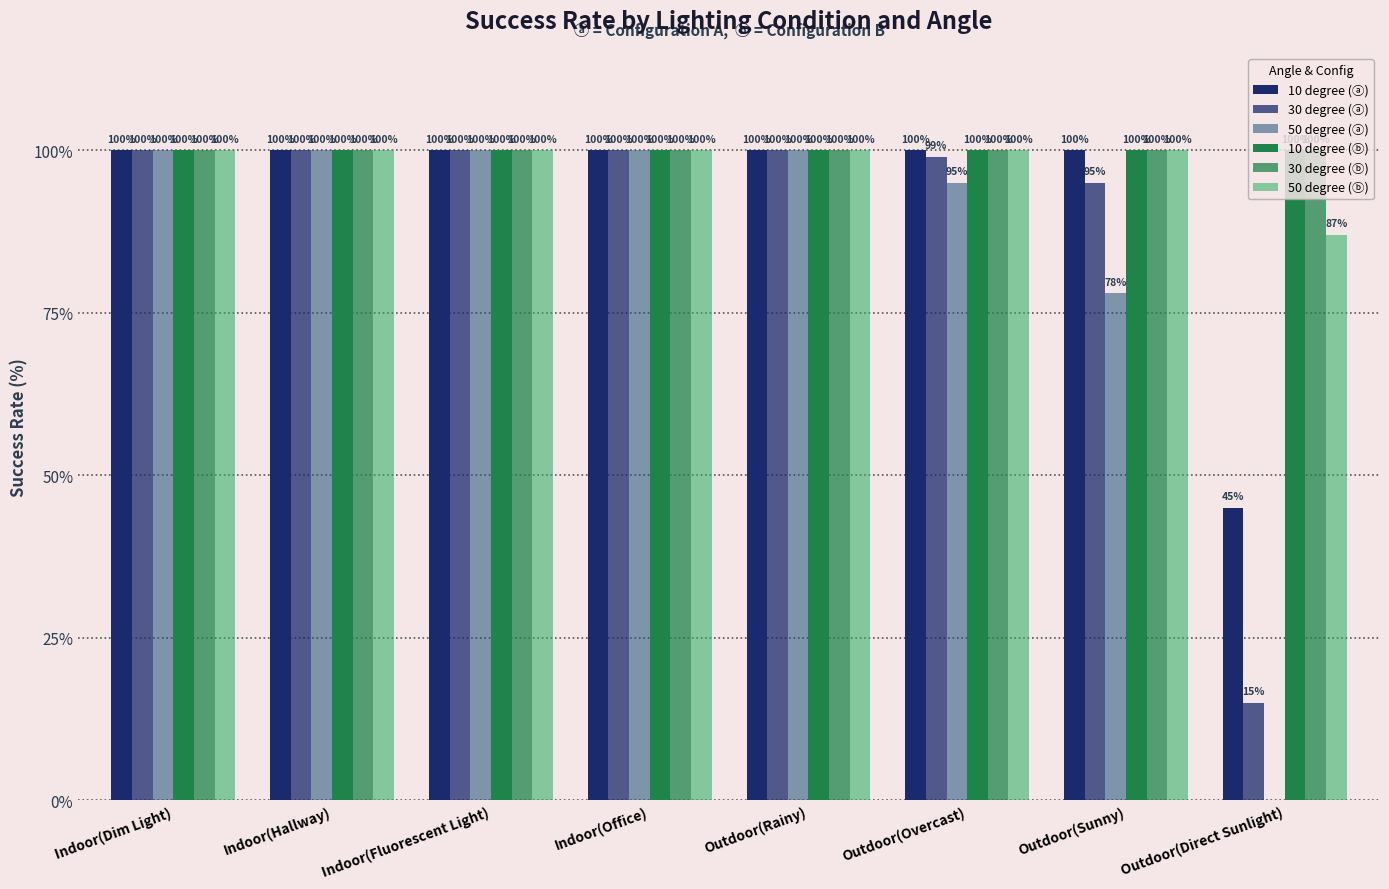

What is the lowest value of the 30 degree (ⓐ) series?

15